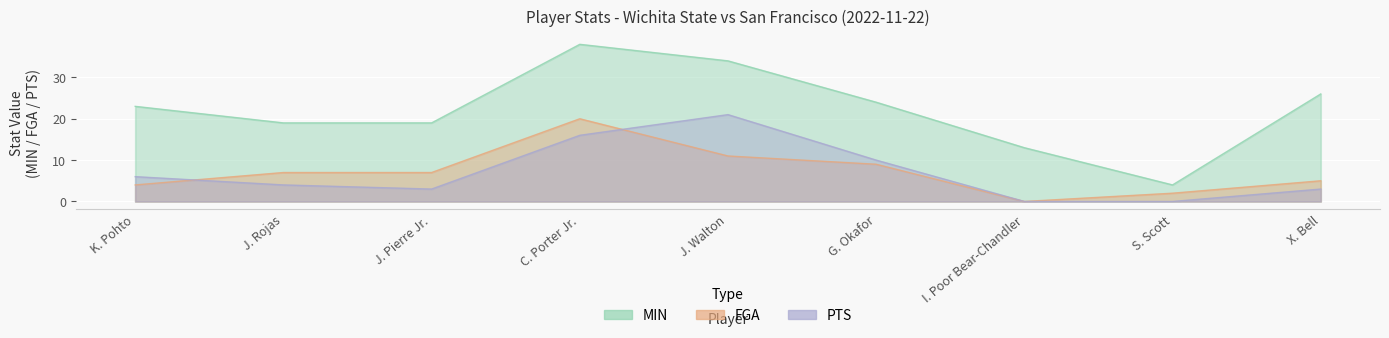

Reading left to right, list all the values displayed in this chart.

MIN: 23	19	19	38	34	24	13	4	26
FGA: 4	7	7	20	11	9	0	2	5
PTS: 6	4	3	16	21	10	0	0	3